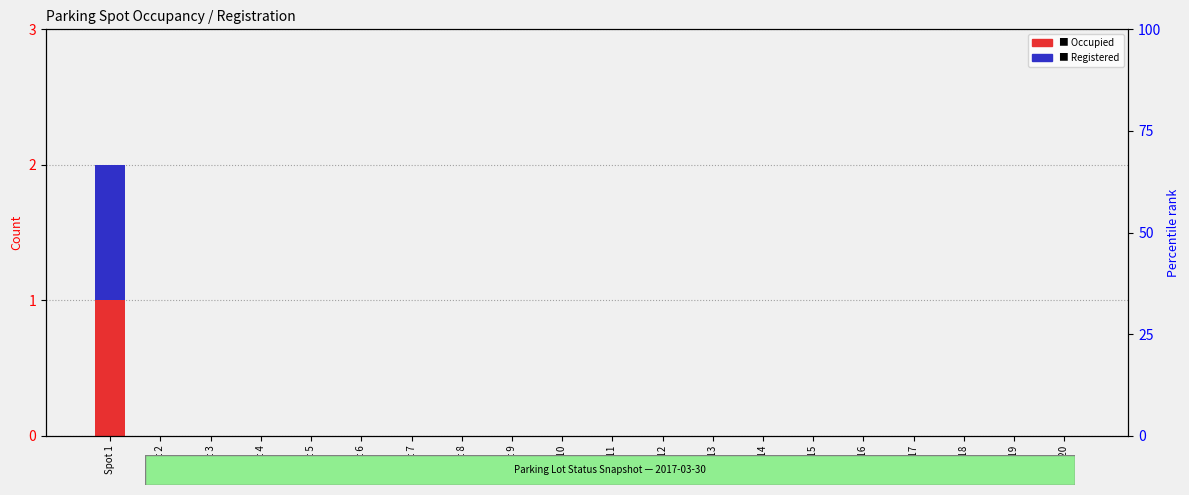

Is the value of Occupied at Spot 4 greater than the value of Registered at Spot 12?

No